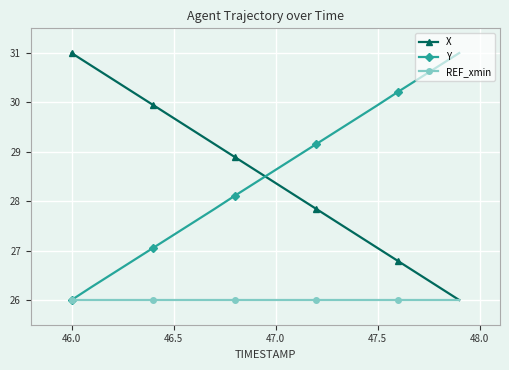

True or false: X has more than 2 points higher than both neighbors.

False